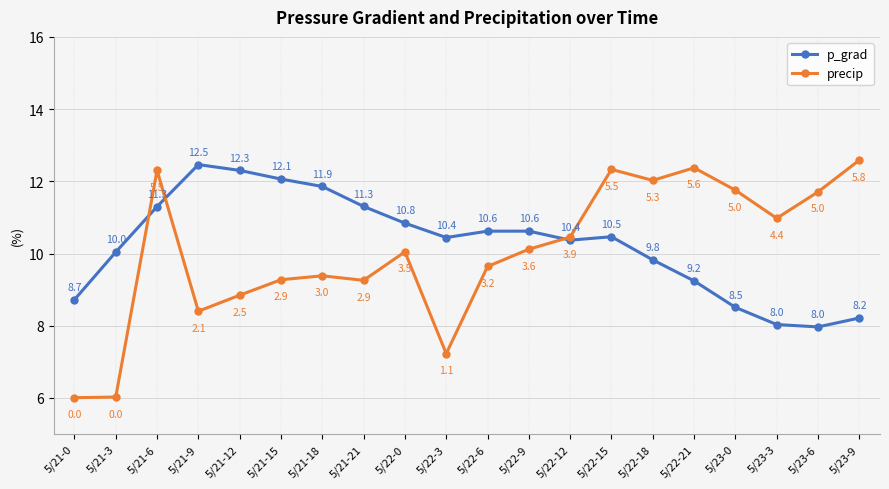

Does the chart have visible grid lines?

Yes